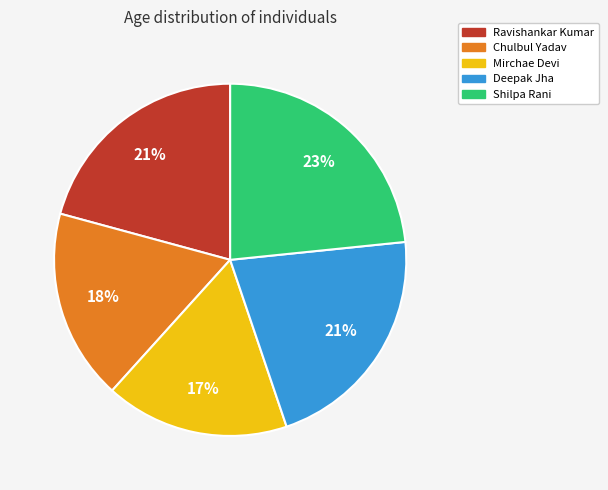

To the nearest percent, what is the combined percentage of Shilpa Rani and Chulbul Yadav?

41%